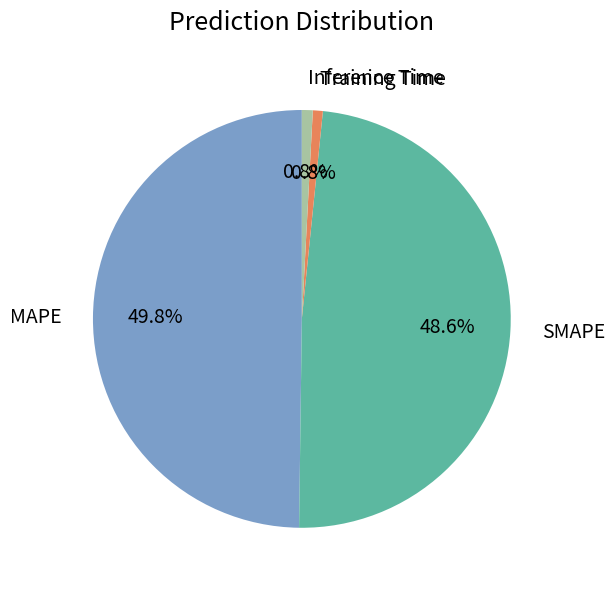

How much of the chart is everything except MAPE?

50.2%